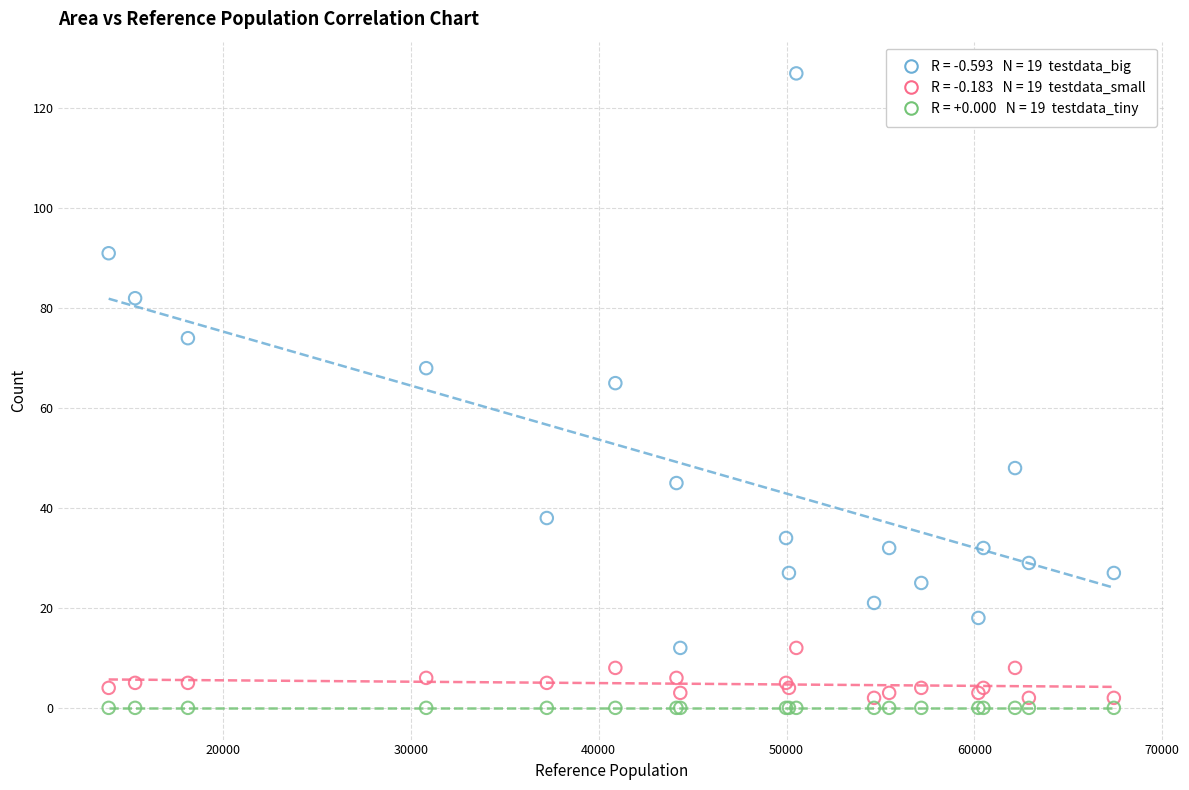

Across all series, what Y value is closest to 63?

65